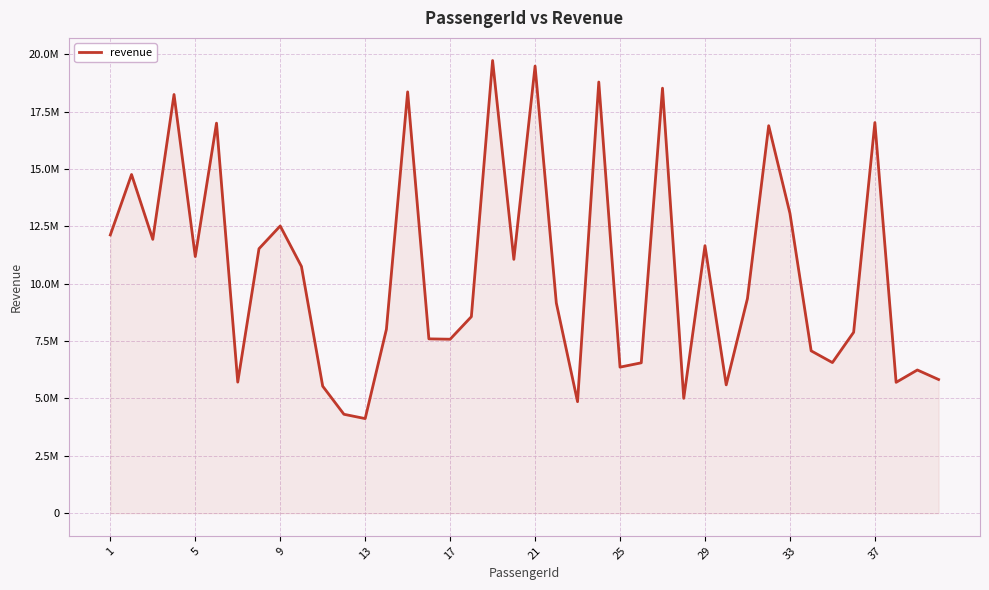

What is the difference between the second highest and minimum values?

15363236